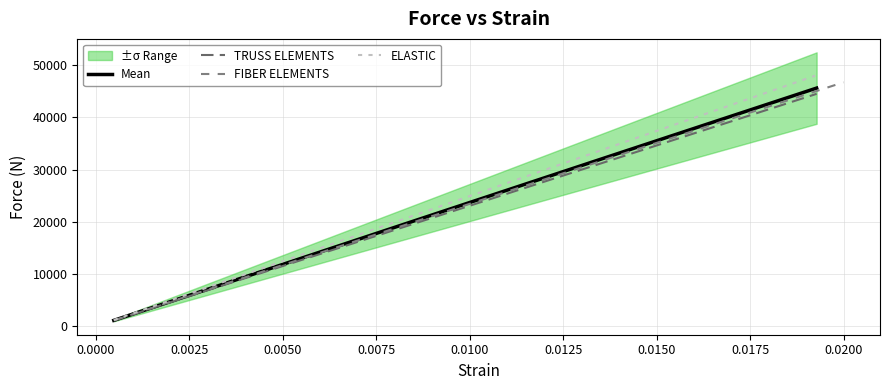

What is the difference between the maximum and minimum values in the Mean series?

44444.7